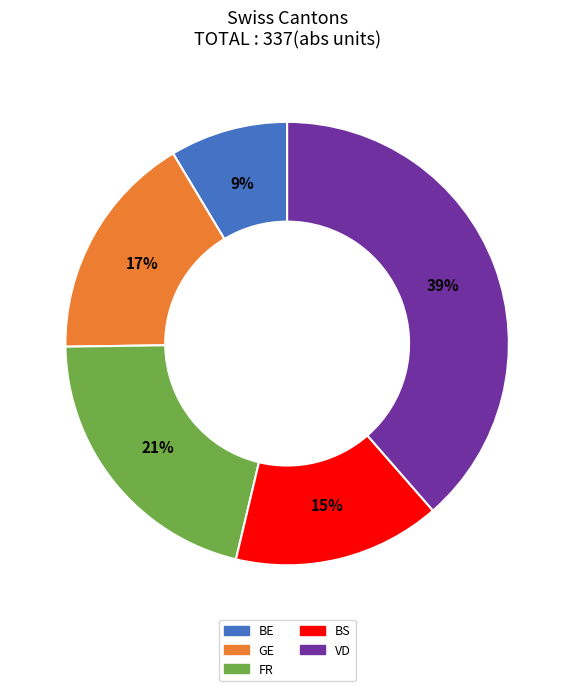

To the nearest percent, what is the average slice percentage?

20%